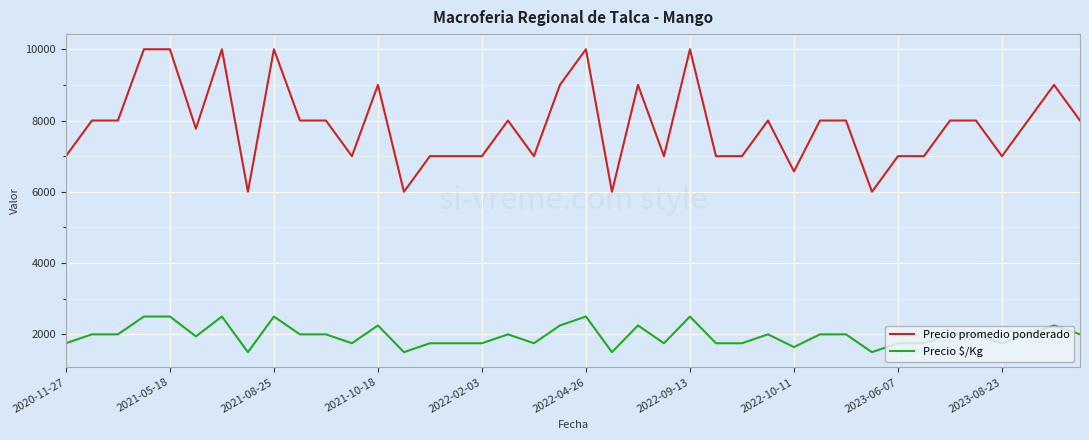

List the series in order of their overall mean, lowest first.

Precio $/Kg, Precio promedio ponderado